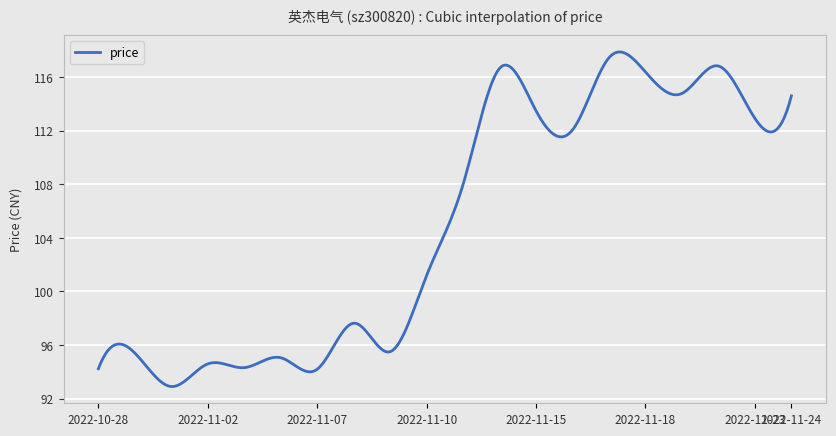

What is the sum of all values?

31475.3